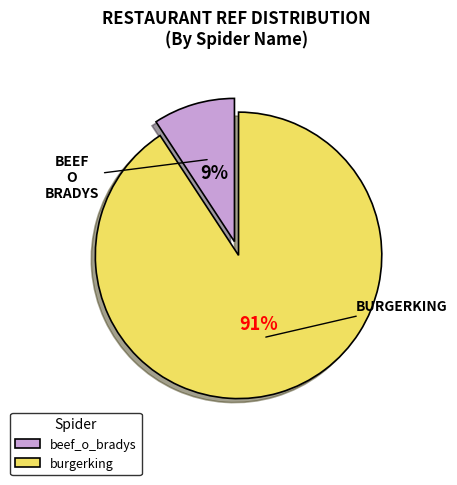

To the nearest percent, what is the difference between the burgerking and beef_o_bradys slice percentages?

82%